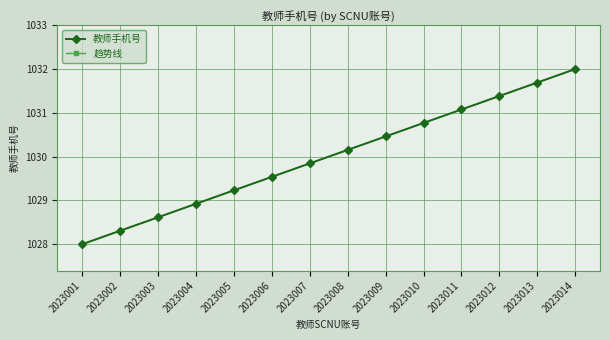

List the labels in order of 趋势线 value, smallest first.

2023001, 2023002, 2023003, 2023004, 2023005, 2023006, 2023007, 2023008, 2023009, 2023010, 2023011, 2023012, 2023013, 2023014